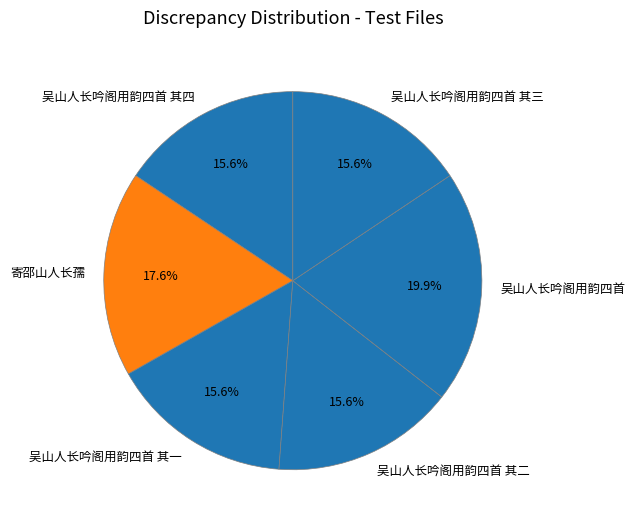

What is the total percentage of 吴山人长吟阁用韵四首 其二 and 吴山人长吟阁用韵四首 其三?

31.2%